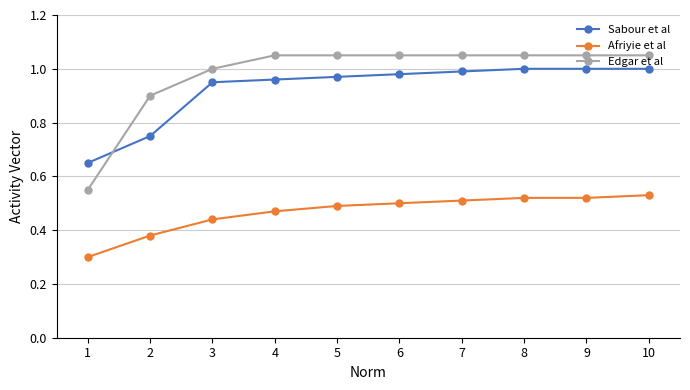

True or false: Sabour et al and Afriyie et al intersect in this chart.

False